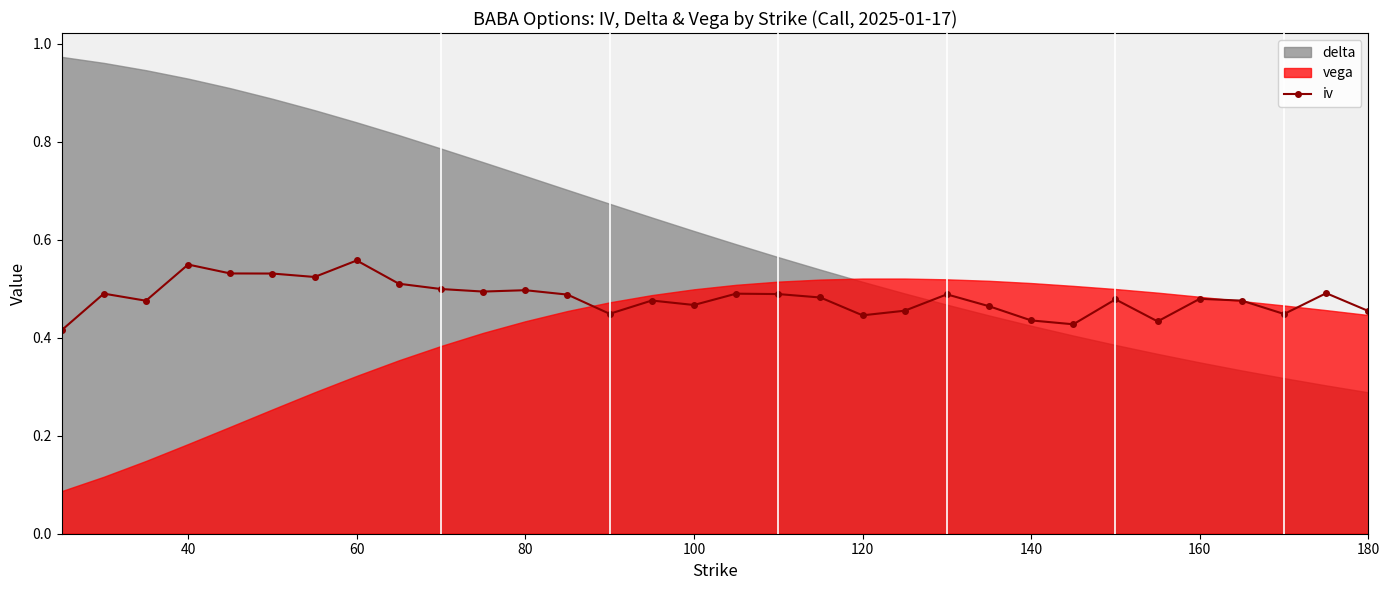

Count the iv values in the range 0 to 1.

32